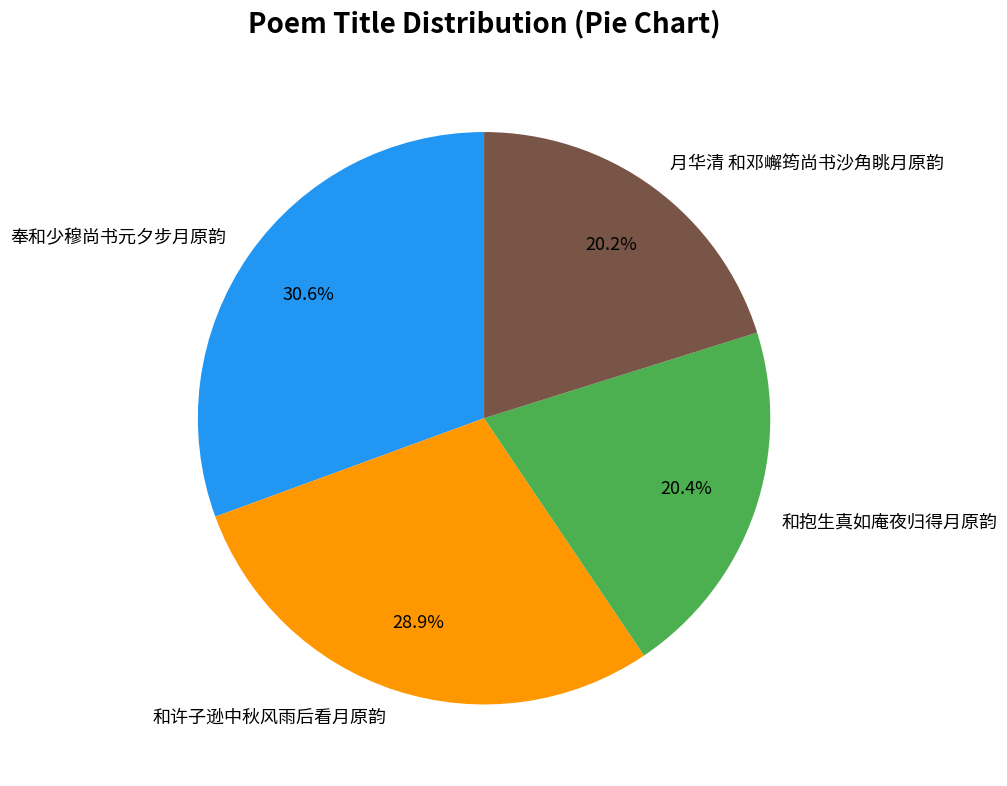

Between 奉和少穆尚书元夕步月原韵 and 和许子逊中秋风雨后看月原韵, which is larger?

奉和少穆尚书元夕步月原韵